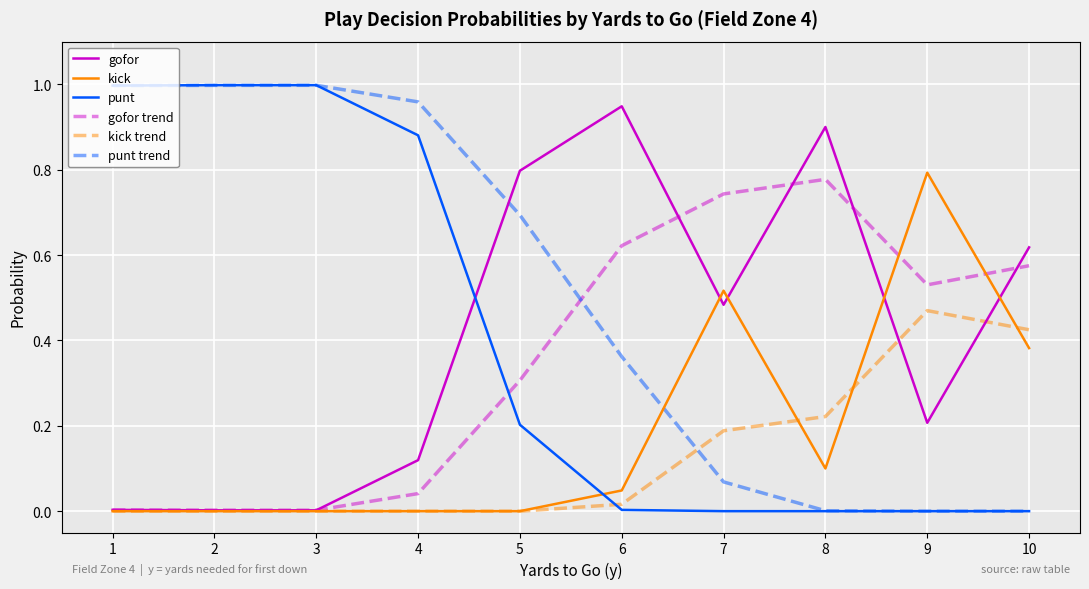

Is it true that punt equals 0.0 at 10?

True